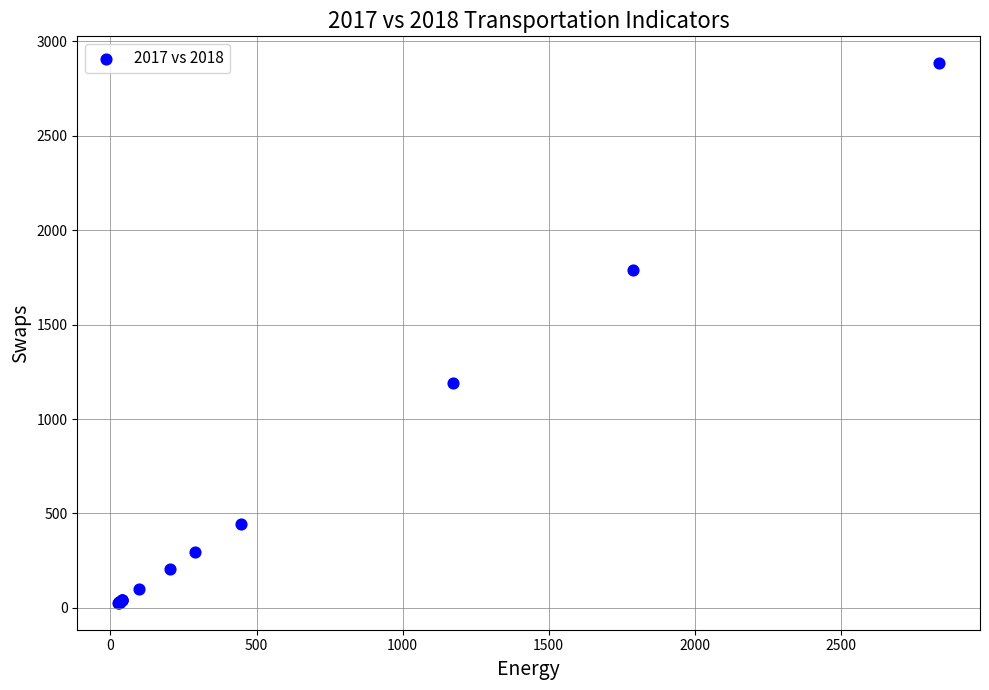

What Y value in the scatter plot is closest to 1455?

1188.9